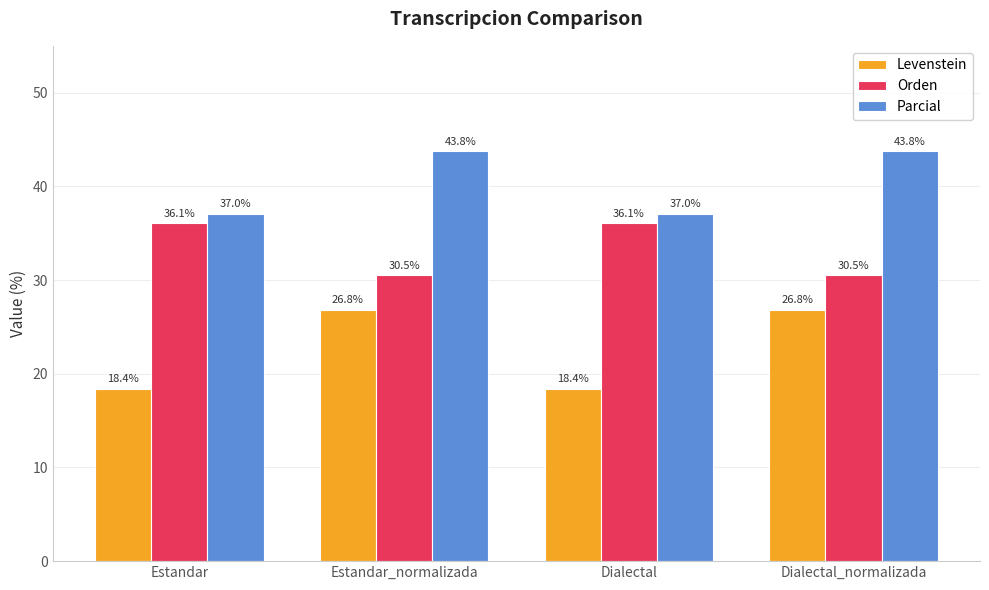

Reading left to right, list all the values displayed in this chart.

Levenstein: Estandar=18.4	Estandar_normalizada=26.8	Dialectal=18.4	Dialectal_normalizada=26.8
Orden: Estandar=36.1	Estandar_normalizada=30.5	Dialectal=36.1	Dialectal_normalizada=30.5
Parcial: Estandar=37.0	Estandar_normalizada=43.8	Dialectal=37.0	Dialectal_normalizada=43.8